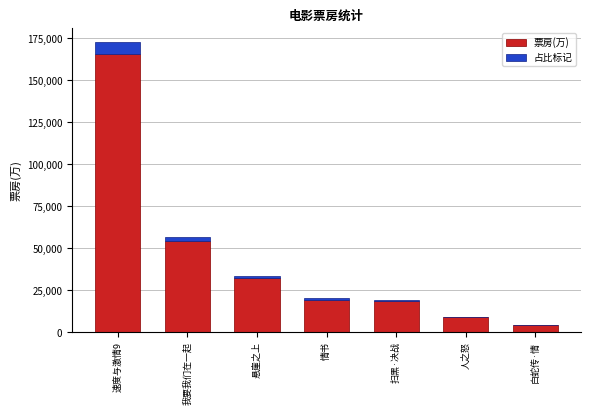

Are the bars horizontal?

No